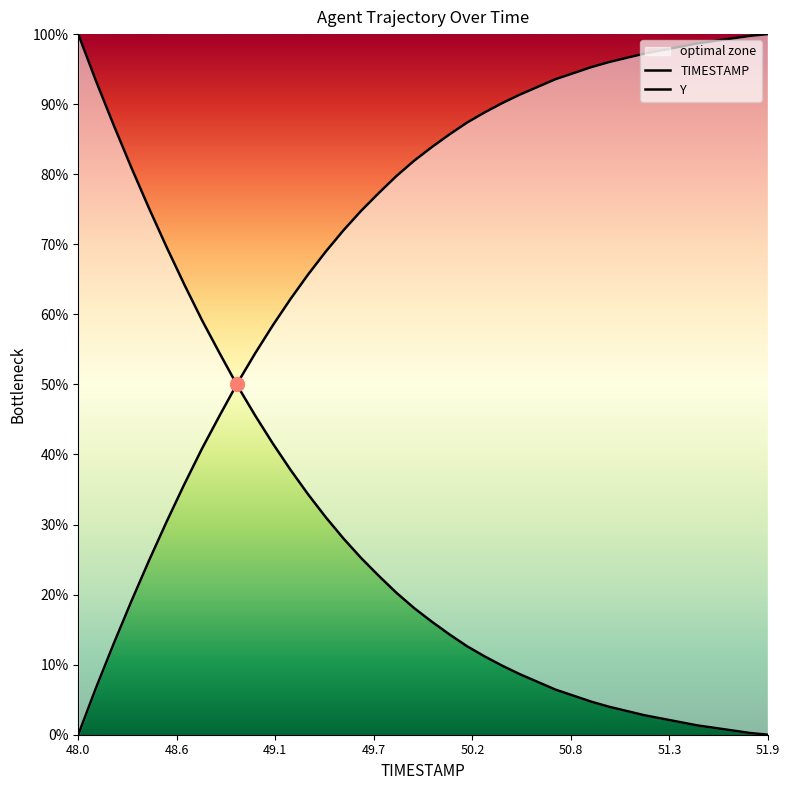

Does the chart have visible grid lines?

No